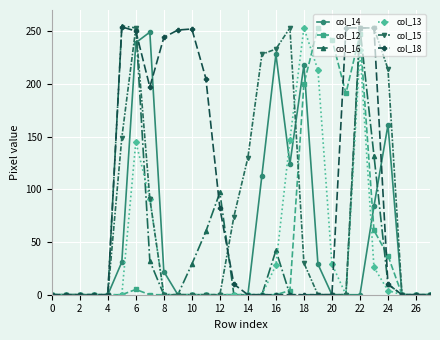

How many data points in col_16 are above 0?

10